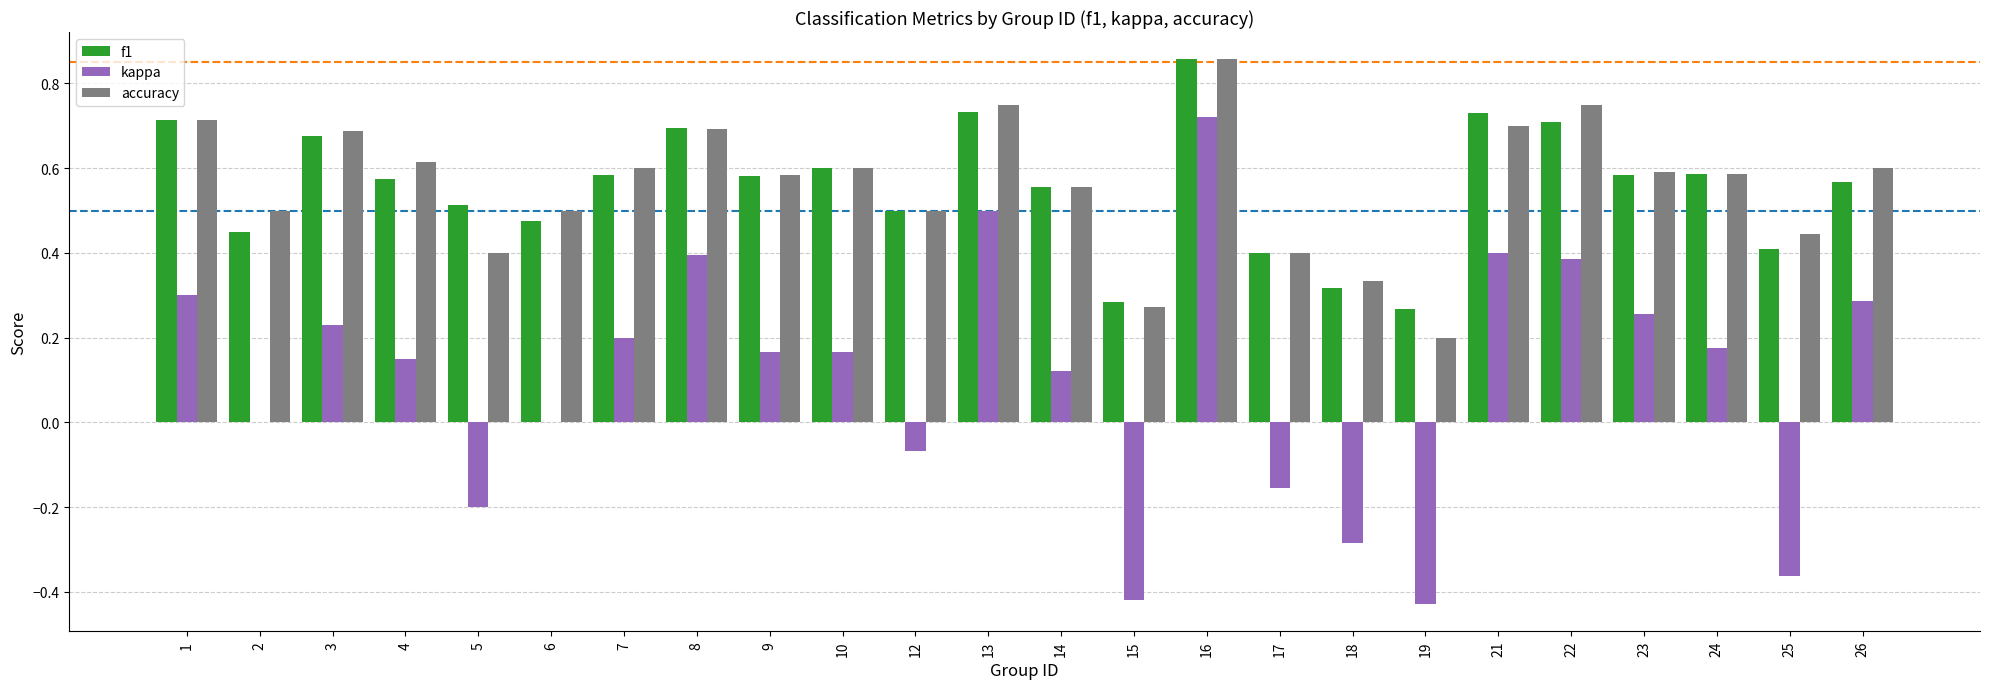

Is the value of kappa at 23 greater than the value of f1 at 25?

No